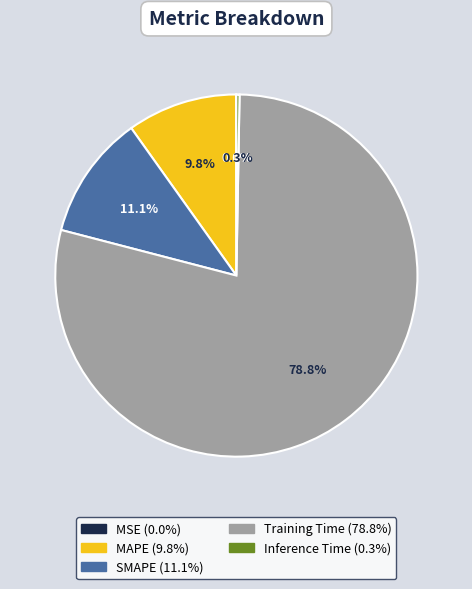

Which has a higher value, SMAPE or Inference Time?

SMAPE